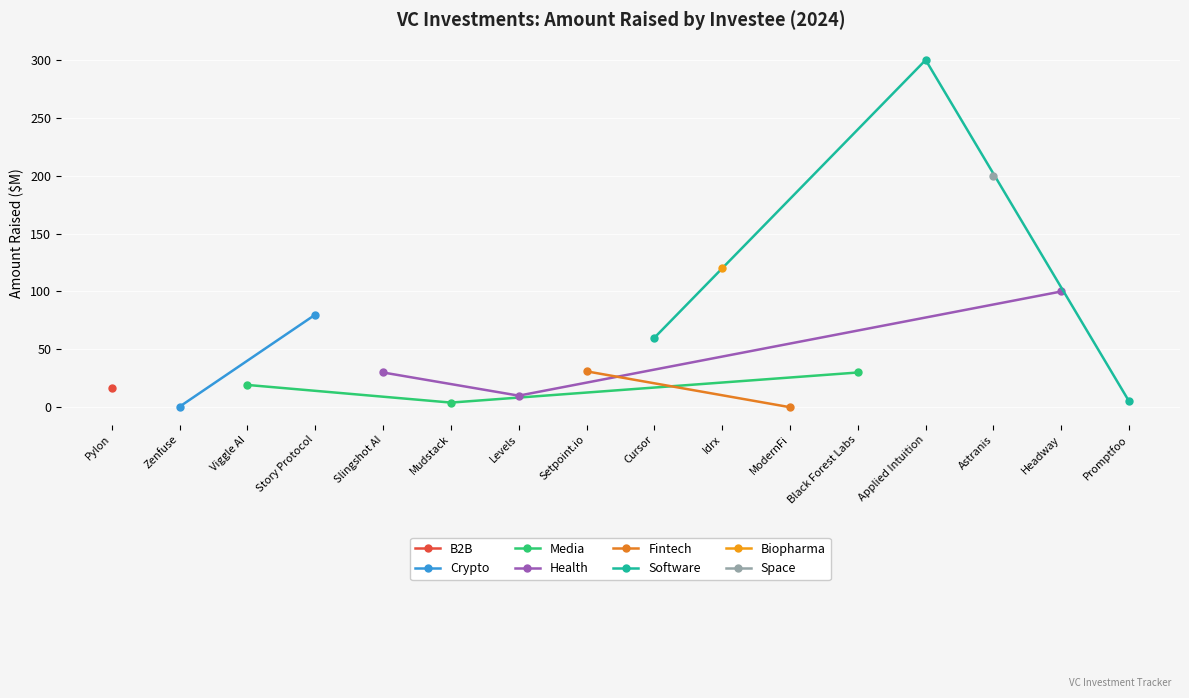

Which category has the lowest value across all series?

ModernFi